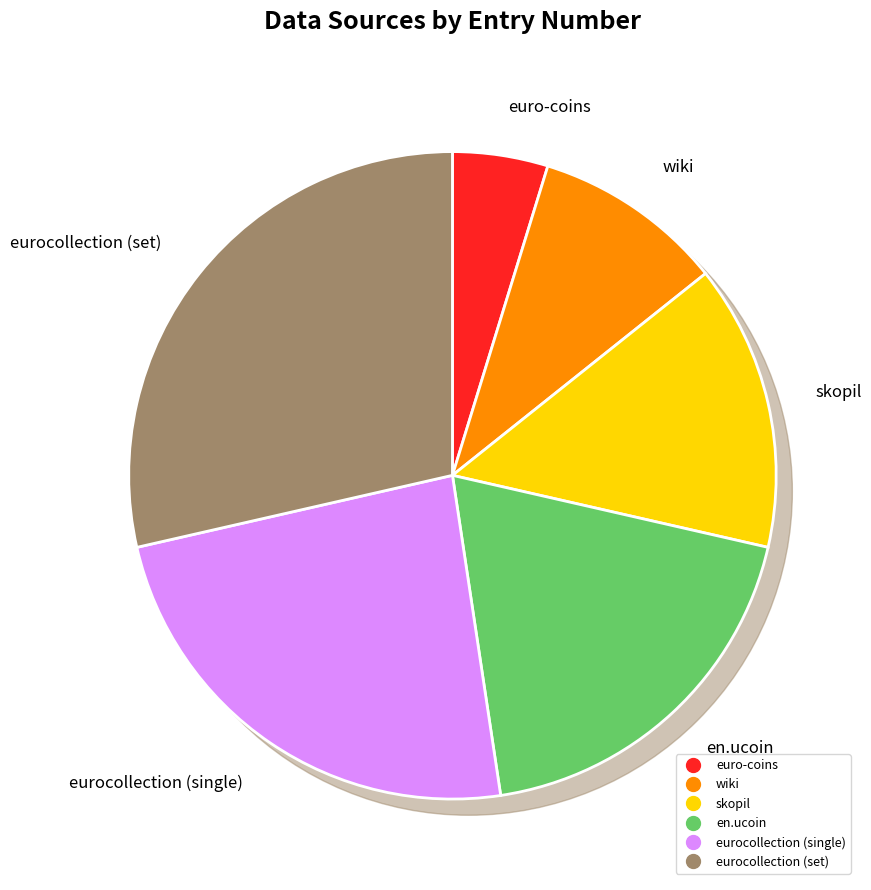

Do en.ucoin and eurocollection (single) together represent more than half of the pie?

No